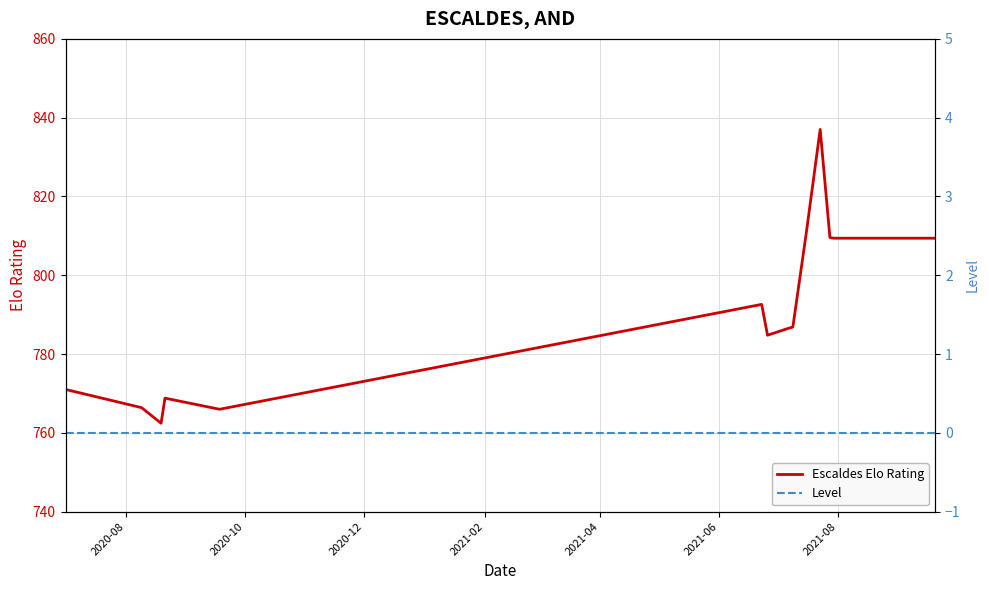

What is the maximum value for Escaldes Elo Rating?

837.0